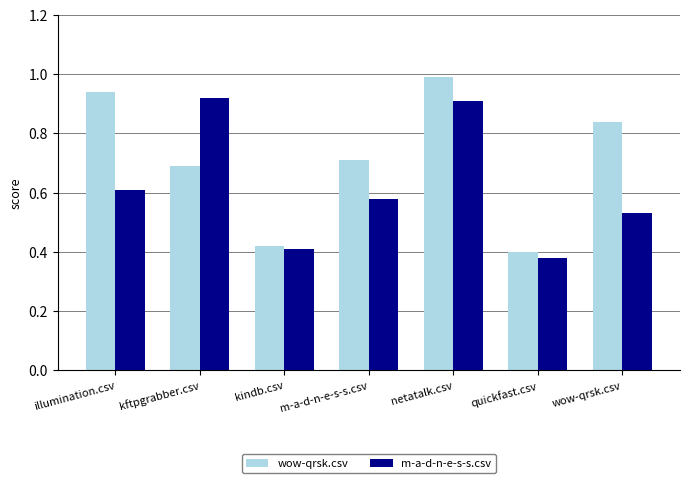

What is the greatest value displayed?

1.0